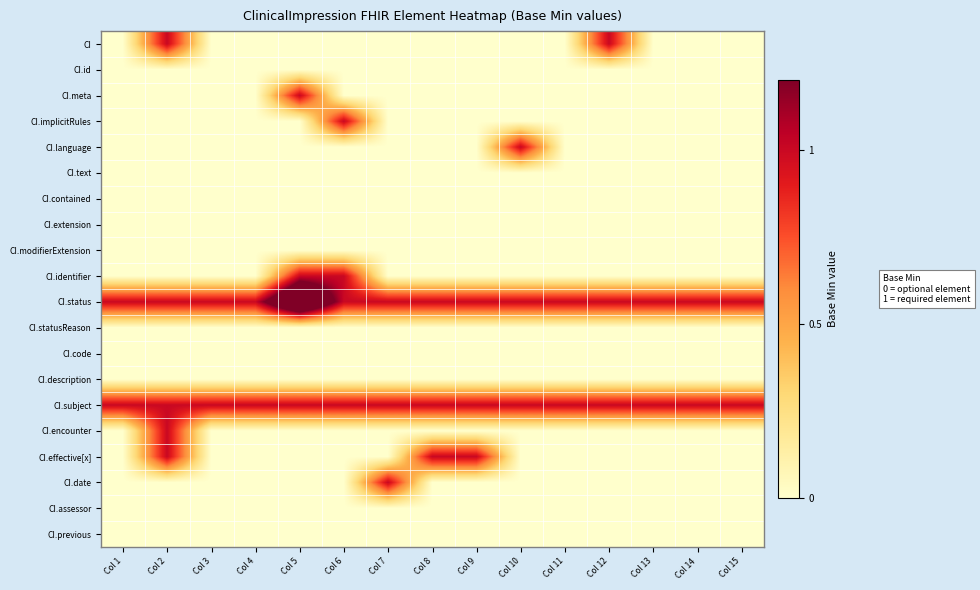

Which category has the lowest value across all series?

Col 1